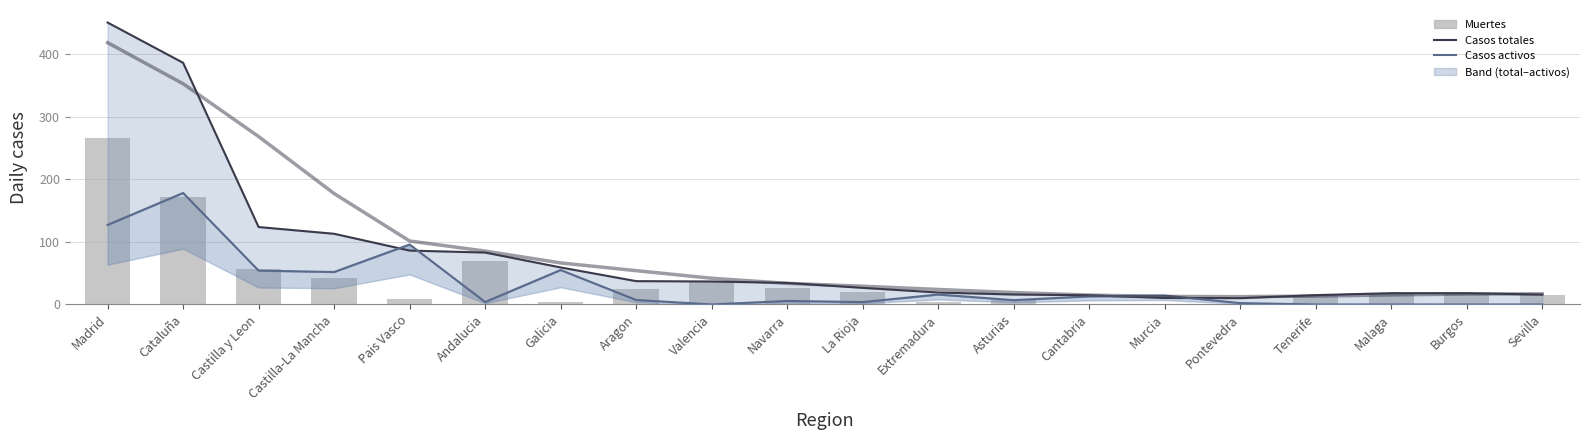

Count the number of categories in the chart.

20